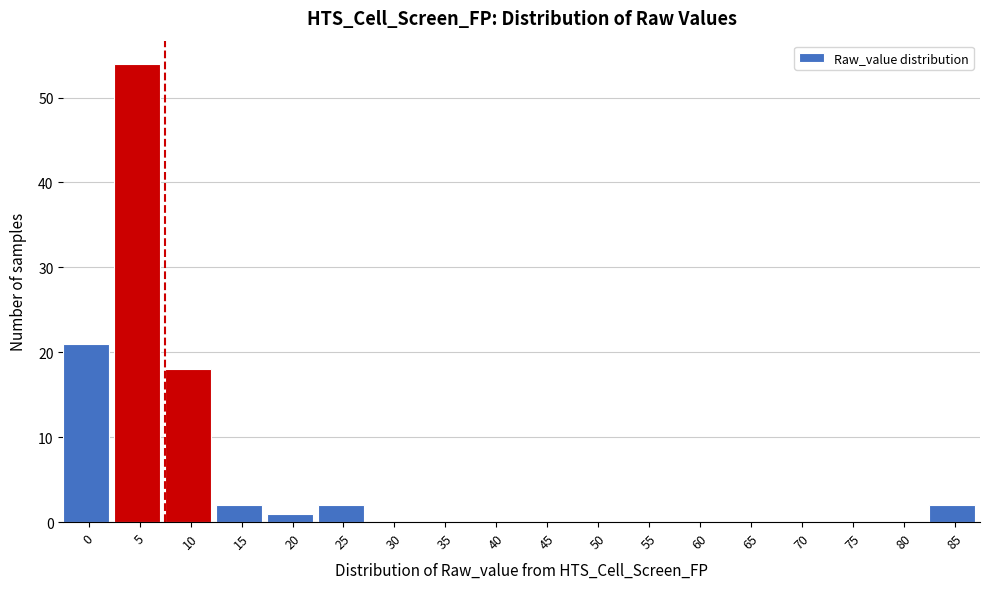

Reading right to left, list all the values displayed in this chart.

85=2	80=0	75=0	70=0	65=0	60=0	55=0	50=0	45=0	40=0	35=0	30=0	25=2	20=1	15=2	10=18	5=54	0=21